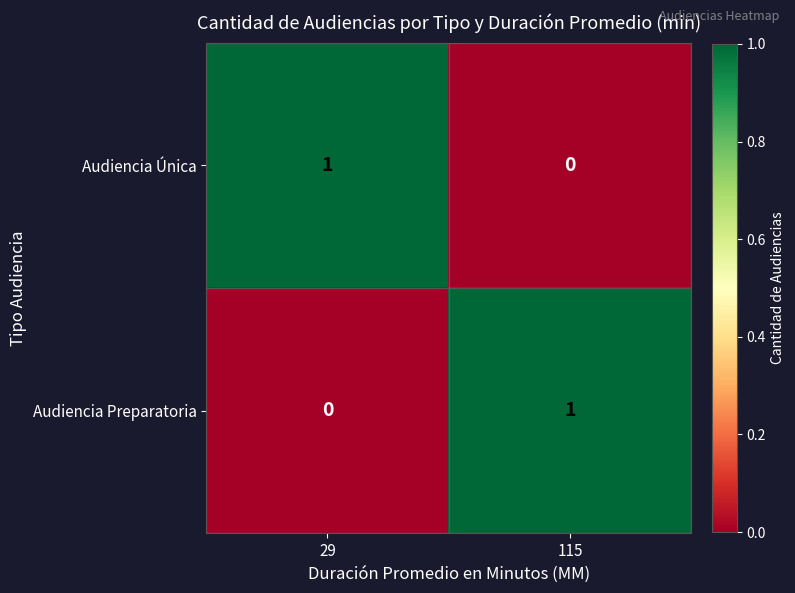

How many categories are shown in the chart?

2